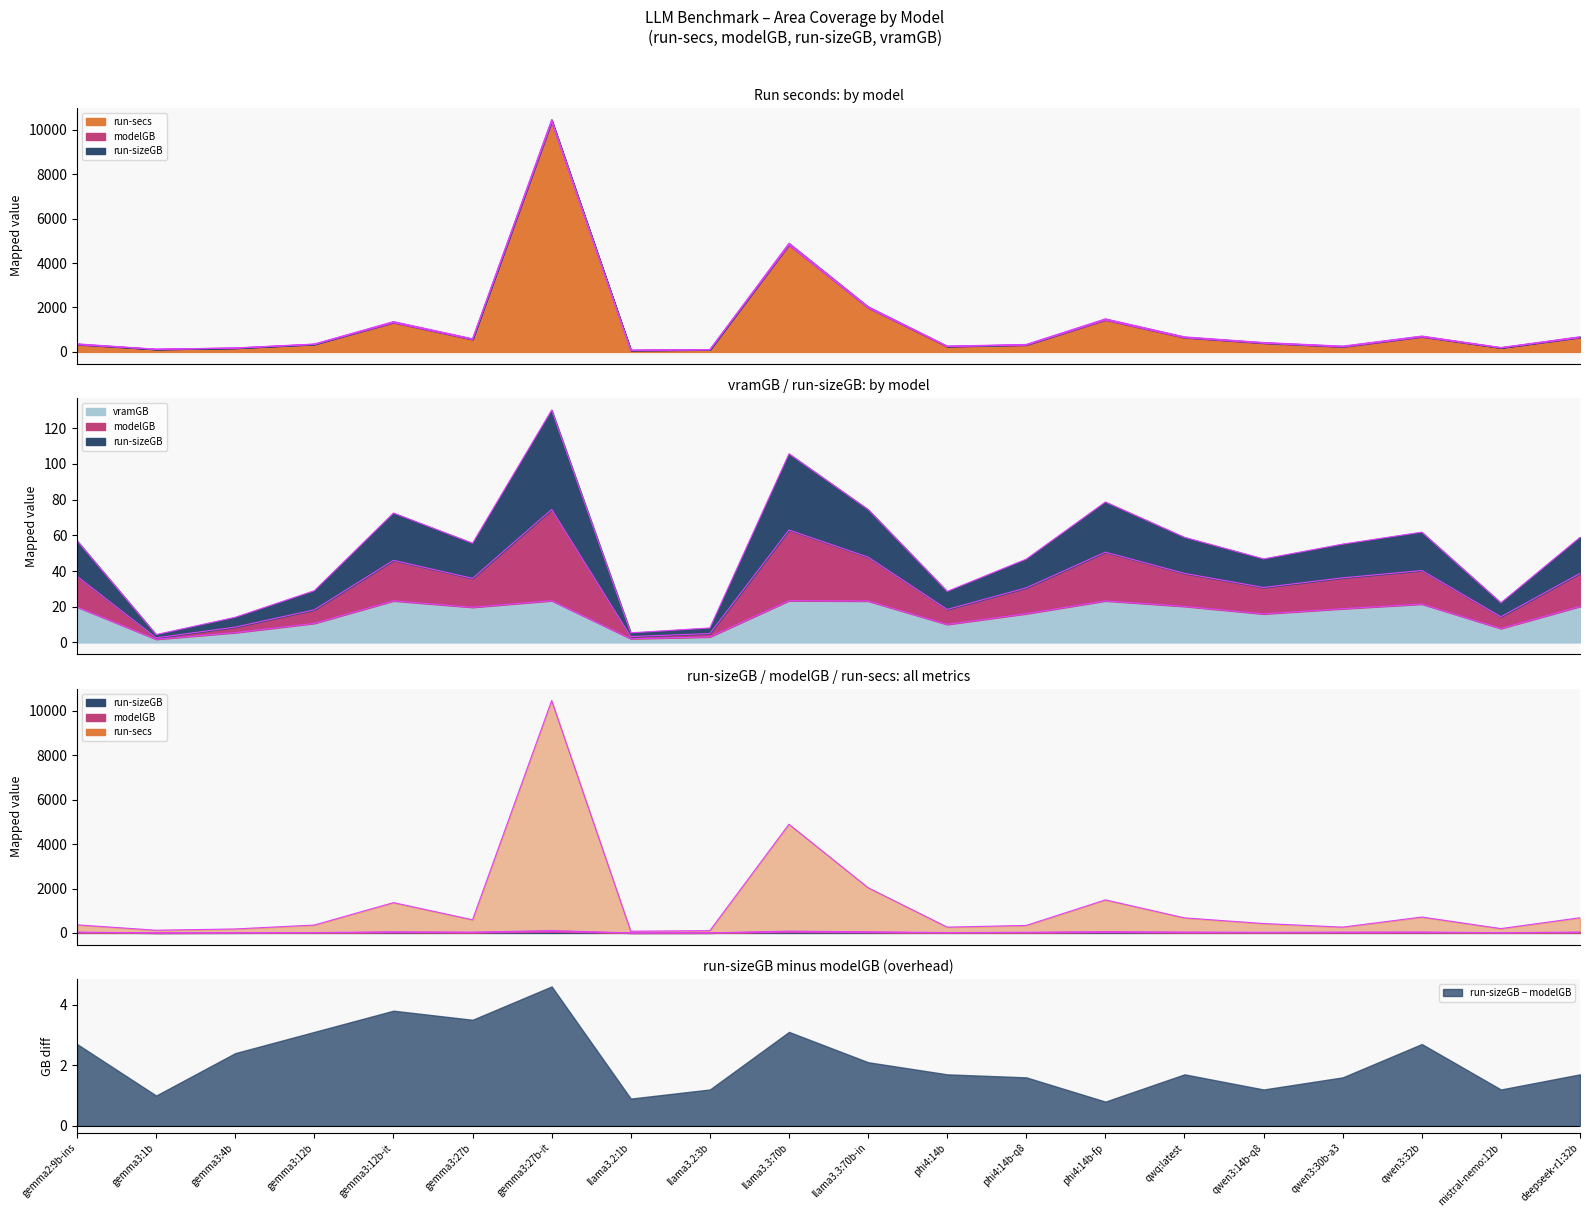

Which series changed the most between gemma3:27b-it and phi4:14b-fp?

run-secs